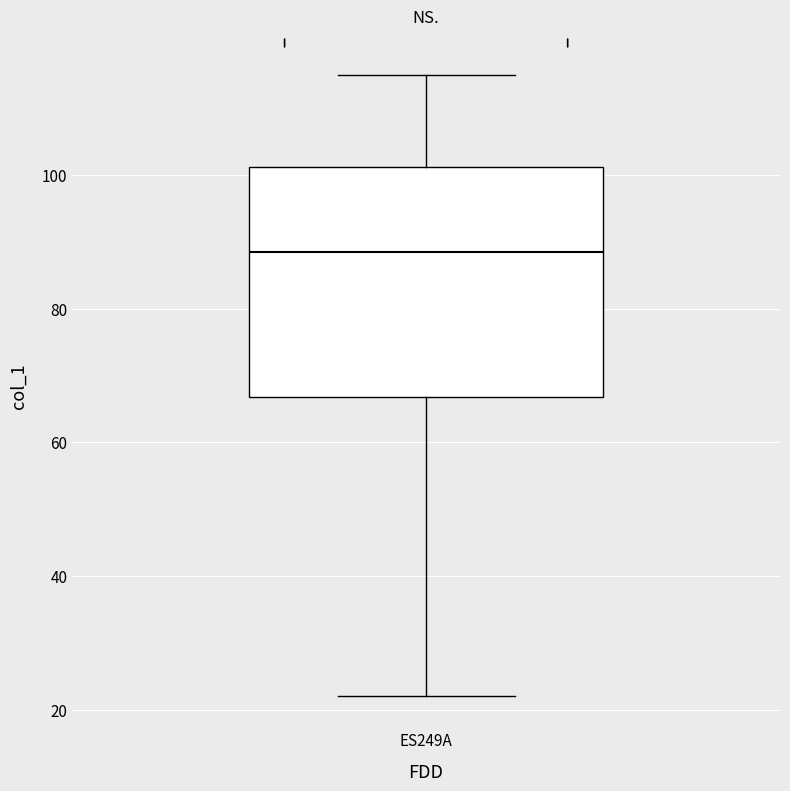

Where does the lower whisker of the box for ES249A end on the y-axis? The values are not printed on the chart, so give them approximately, as read against the axis.

22